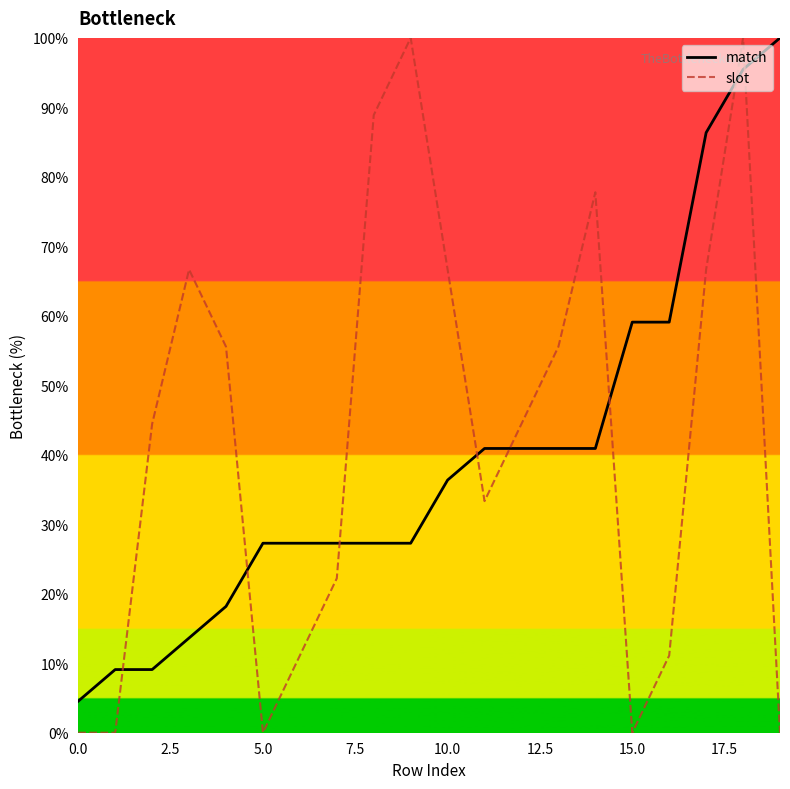

List the series in order of their peak value, highest first.

match, slot